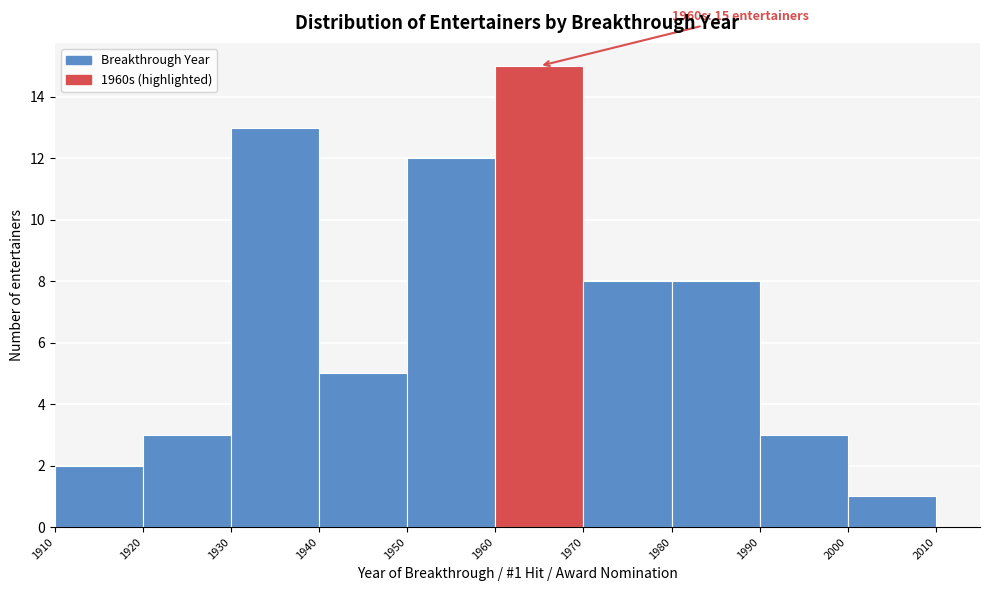

Over which range of the x-axis is the bar tallest?

1960 to 1970